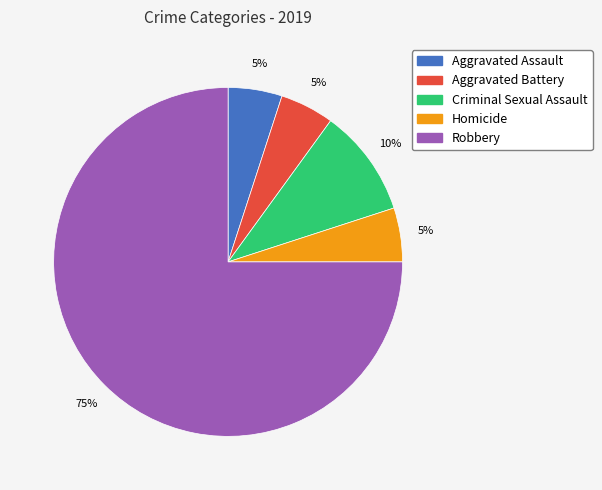

What is the largest slice in the pie chart?

Robbery